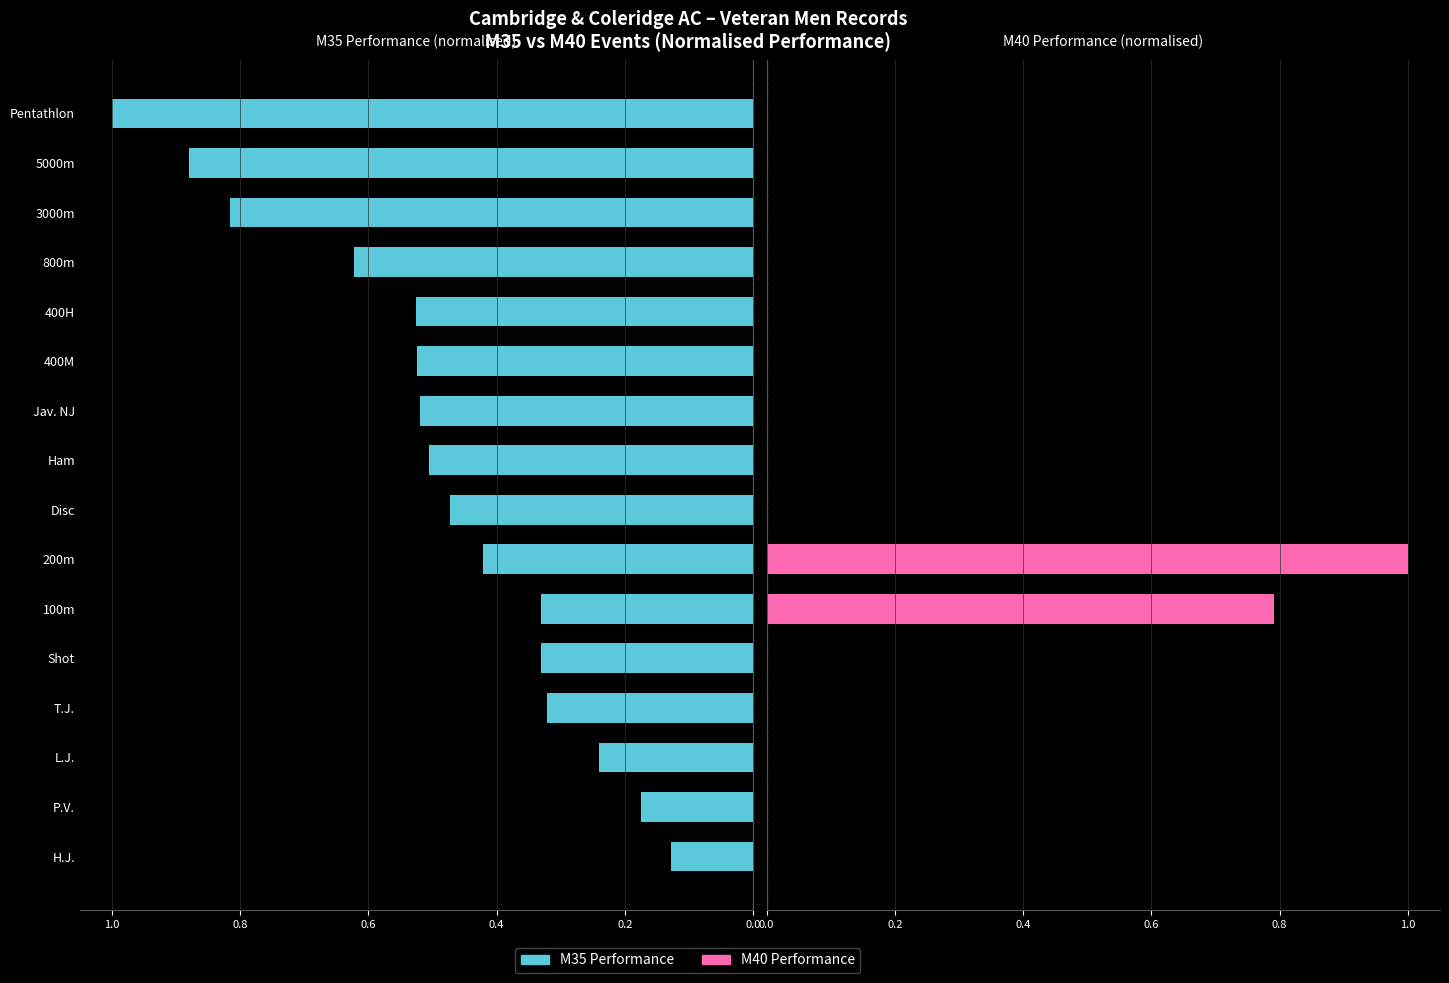

What is the sum of all M40 Performance values?

1.8